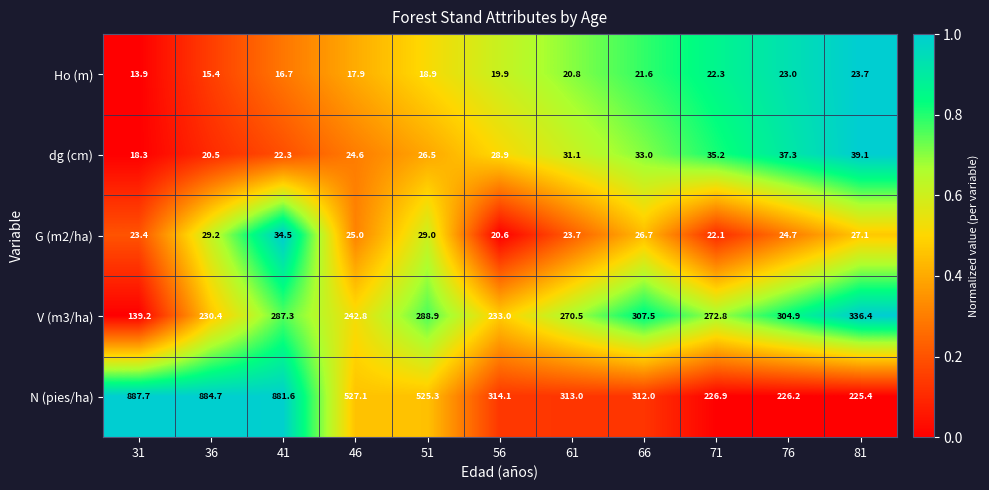

True or false: Ho (m) has a value of 6.2 at 56.

False